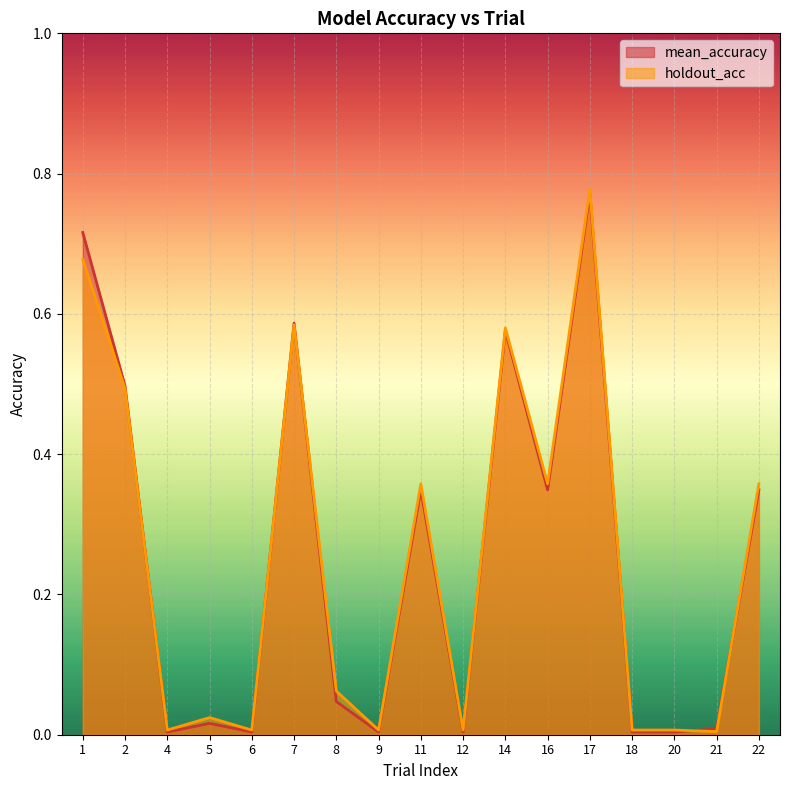

List the labels in order of holdout_acc value, largest first.

17, 1, 7, 14, 2, 11, 16, 22, 8, 5, 4, 6, 9, 12, 18, 20, 21